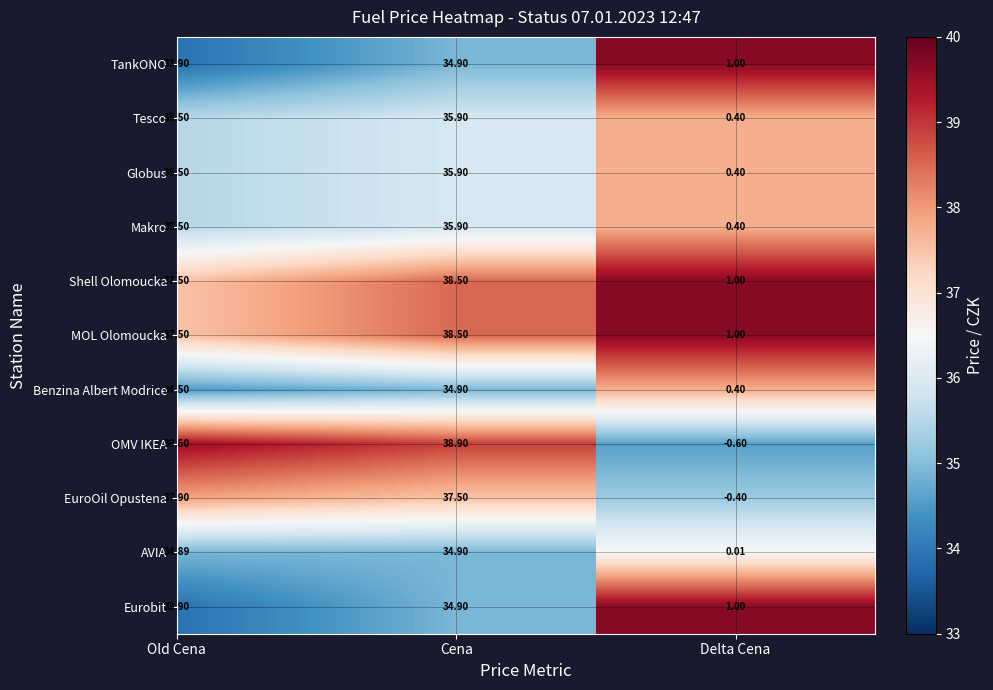

Which label corresponds to the smallest value in the chart?

Old Cena